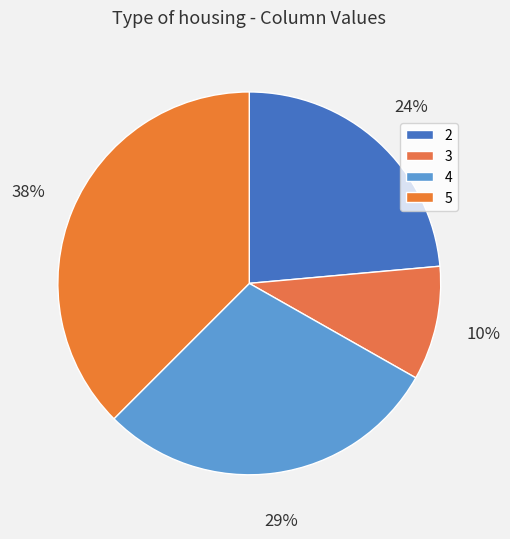

Rank the categories by value from lowest to highest.

3, 2, 4, 5